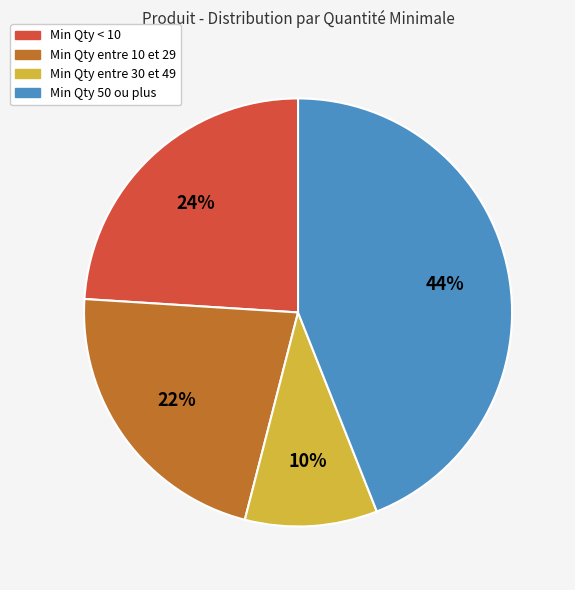

Does any single category account for the majority?

No